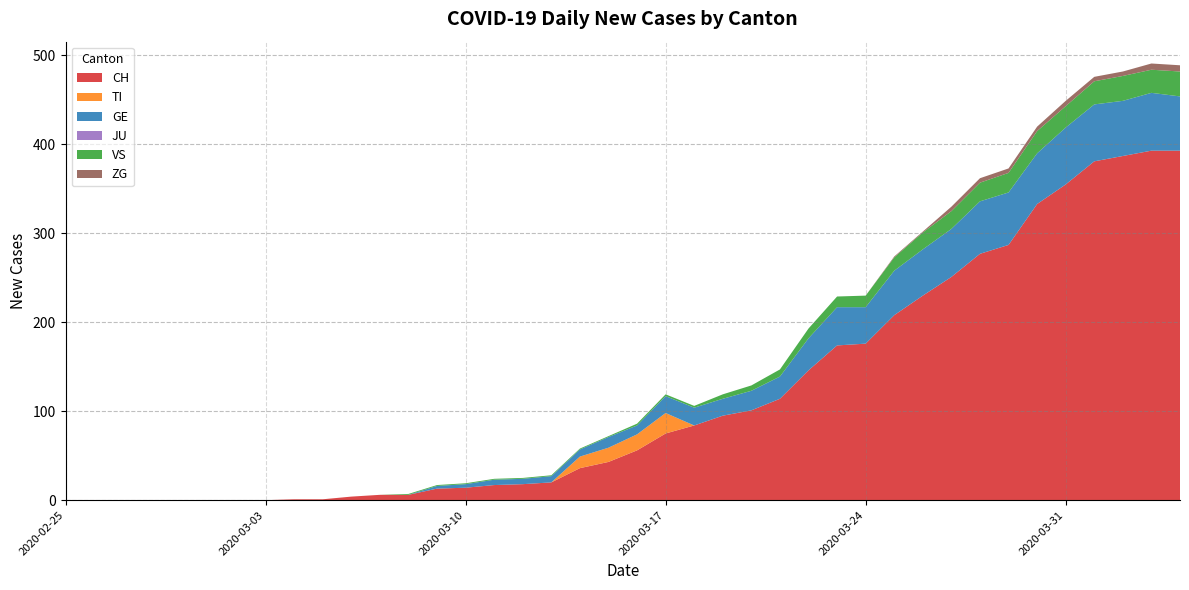

Reading left to right, what are all the values shown in this chart?

CH: 0	0	0	0	0	0	0	0	1	1	4	6	6	13	14	17	18	20	36	43	56	75	84	95	101	114	146	174	176	208	230	251	277	287	333	355	381	387	393	393
TI: 0	0	0	0	0	0	0	0	0	0	0	0	0	0	0	0	0	0	13	16	18	23	0	0	0	0	0	0	0	0	0	0	0	0	0	0	0	0	0	0
GE: 0	0	0	0	0	0	0	0	0	0	0	0	0	3	4	6	6	7	8	12	10	19	20	19	22	25	36	43	41	50	52	54	59	59	57	64	64	62	65	61
JU: 0	0	0	0	0	0	0	0	0	0	0	0	0	0	0	0	0	0	0	0	0	0	0	0	0	0	0	0	0	0	0	0	0	0	0	0	0	0	0	0
VS: 0	0	0	0	0	0	0	0	0	0	0	0	1	1	1	1	1	1	1	1	2	2	2	5	6	8	11	12	13	15	19	20	21	22	25	24	26	28	26	28
ZG: 0	0	0	0	0	0	0	0	0	0	0	0	0	0	0	0	0	0	0	0	0	0	0	0	0	0	0	0	0	1	1	5	5	5	5	6	5	5	7	7